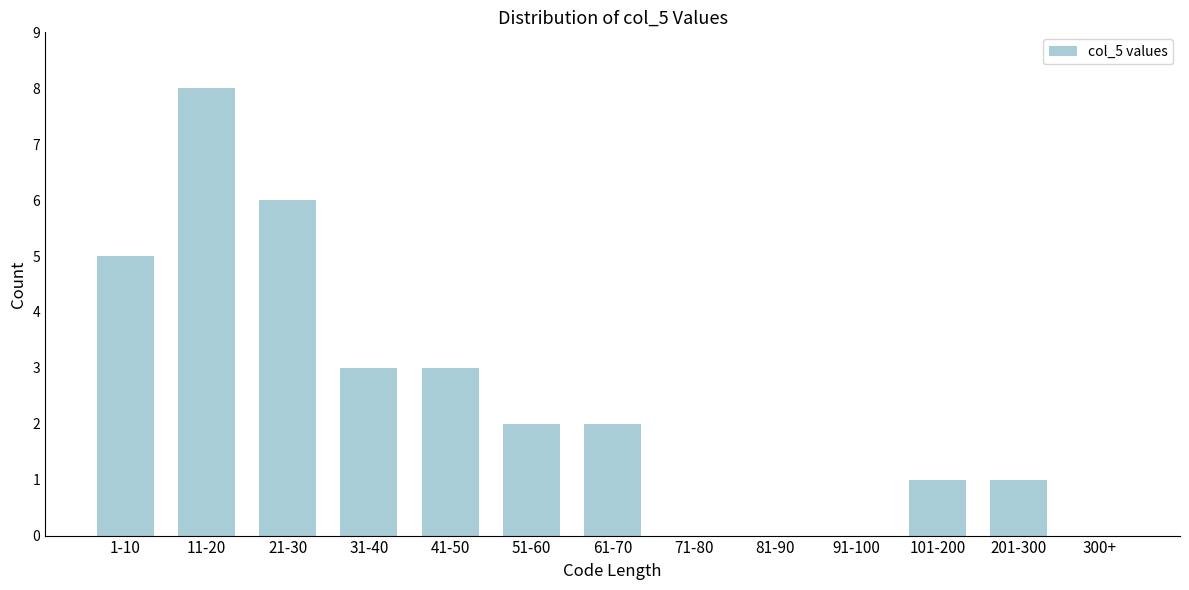

Reading right to left, what are all the values shown in this chart?

300+=0	201-300=1	101-200=1	91-100=0	81-90=0	71-80=0	61-70=2	51-60=2	41-50=3	31-40=3	21-30=6	11-20=8	1-10=5